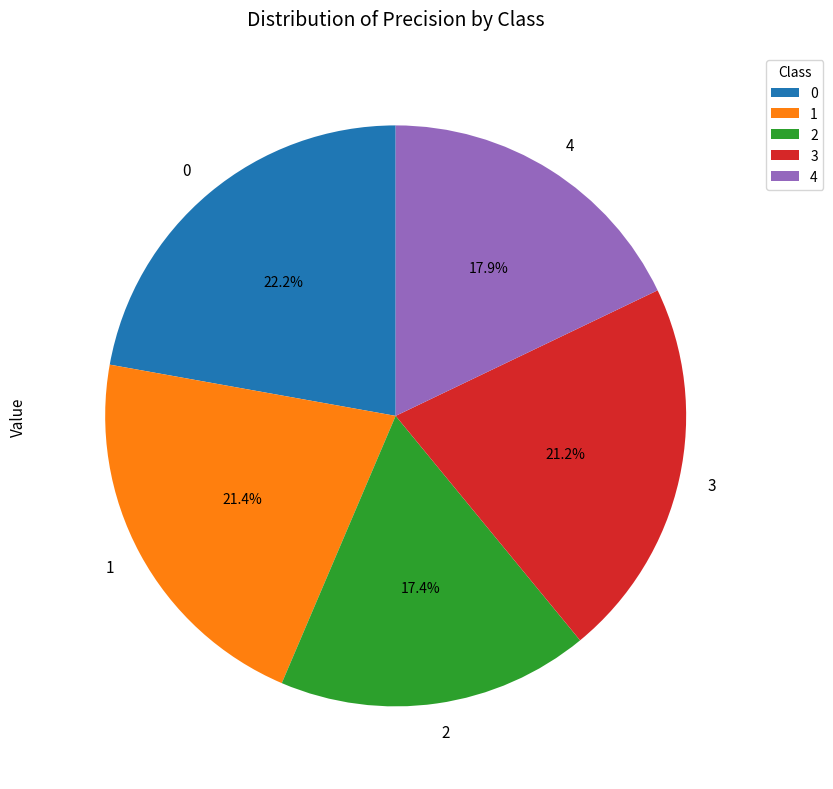

Is there a majority slice in this chart?

No